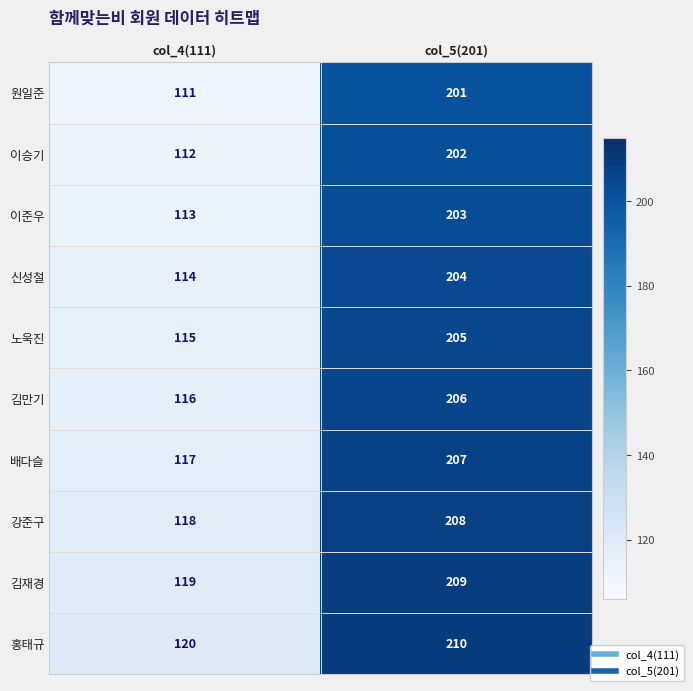

Count the number of categories in the chart.

2